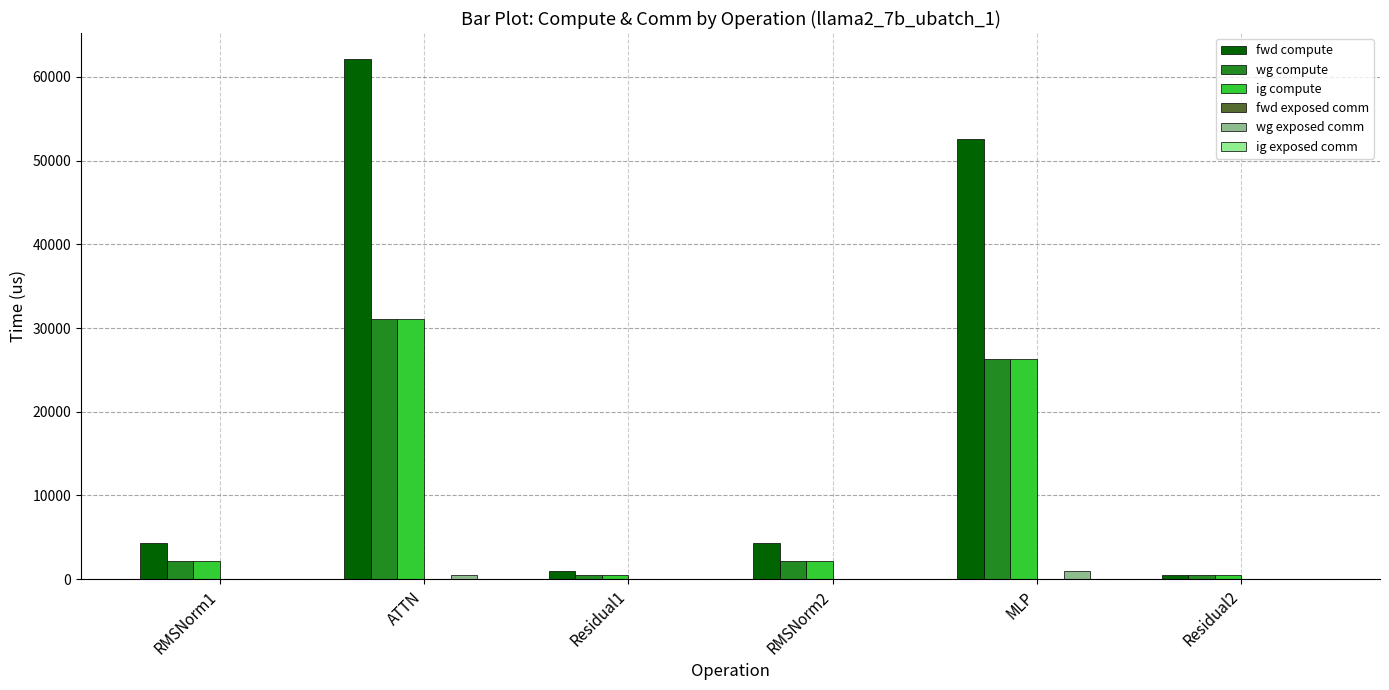

Is it true that fwd compute equals 62129.8 at ATTN?

True